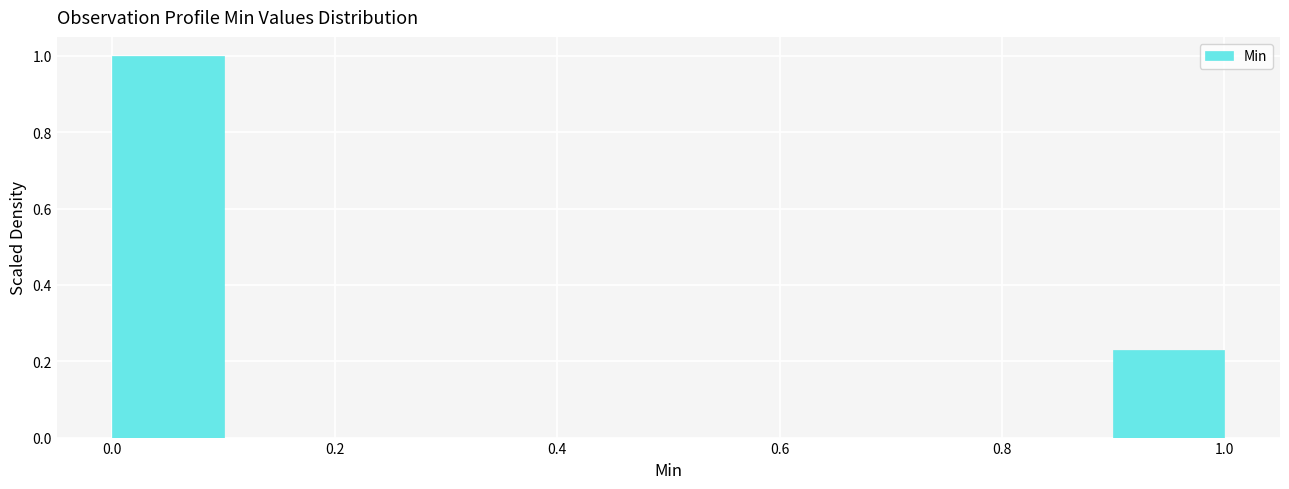

Which range on the x-axis has the tallest bar?

0.0 to 0.1